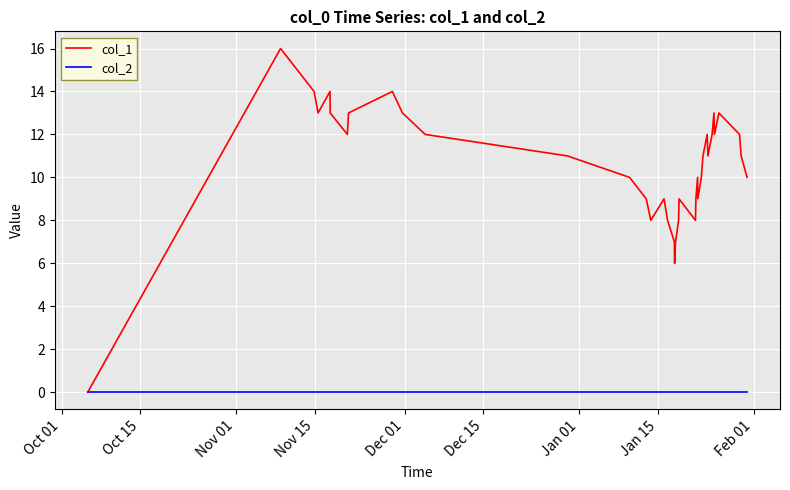

Which series has the widest spread of values?

col_1